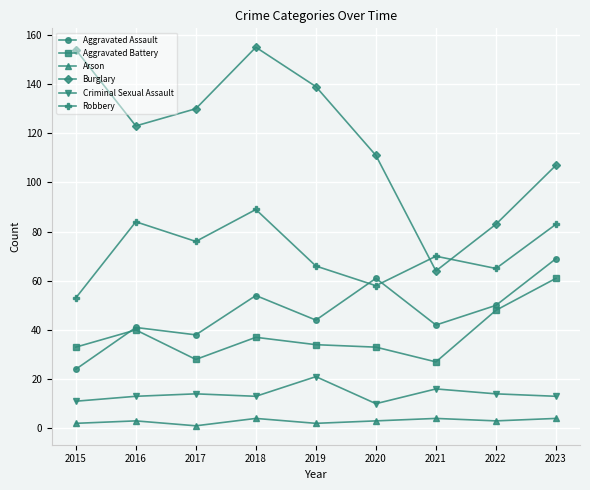

What is the smallest value displayed?

1